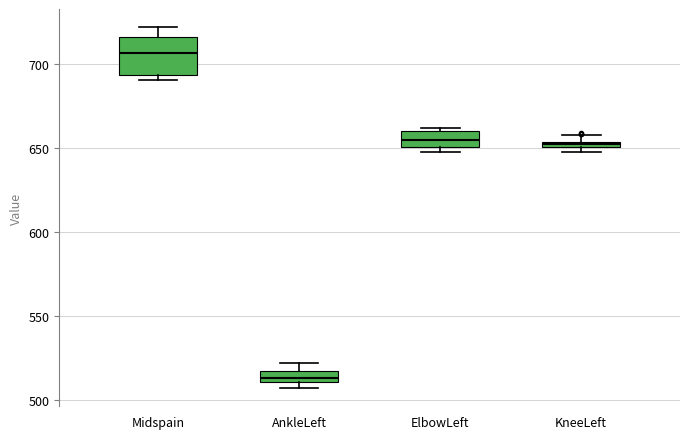

Where is the lower edge of the box for Midspain on the y-axis? The values are not printed on the chart, so give them approximately, as read against the axis.

695